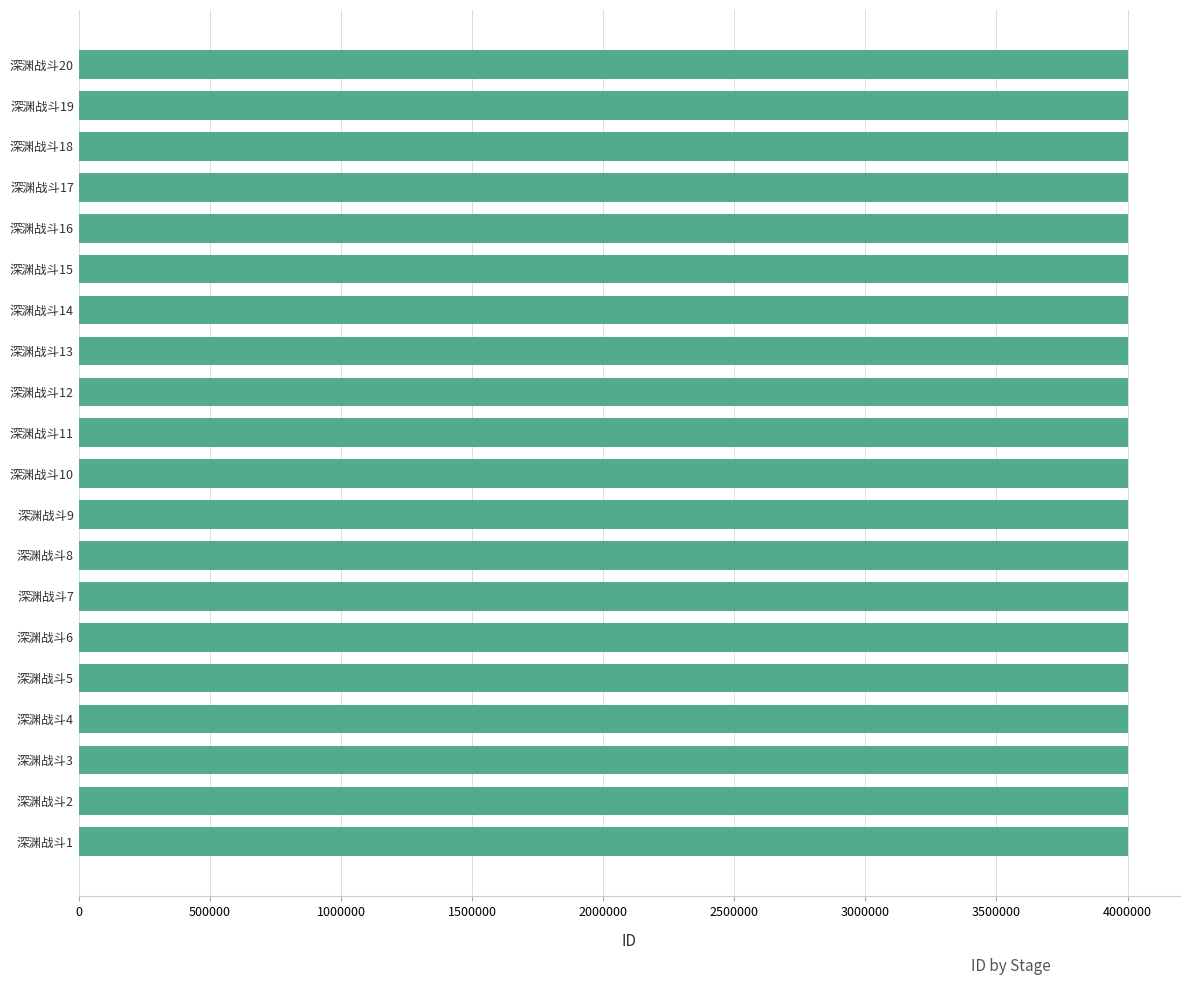

Is it true that the value at 深渊战斗19 is 5972784?

False